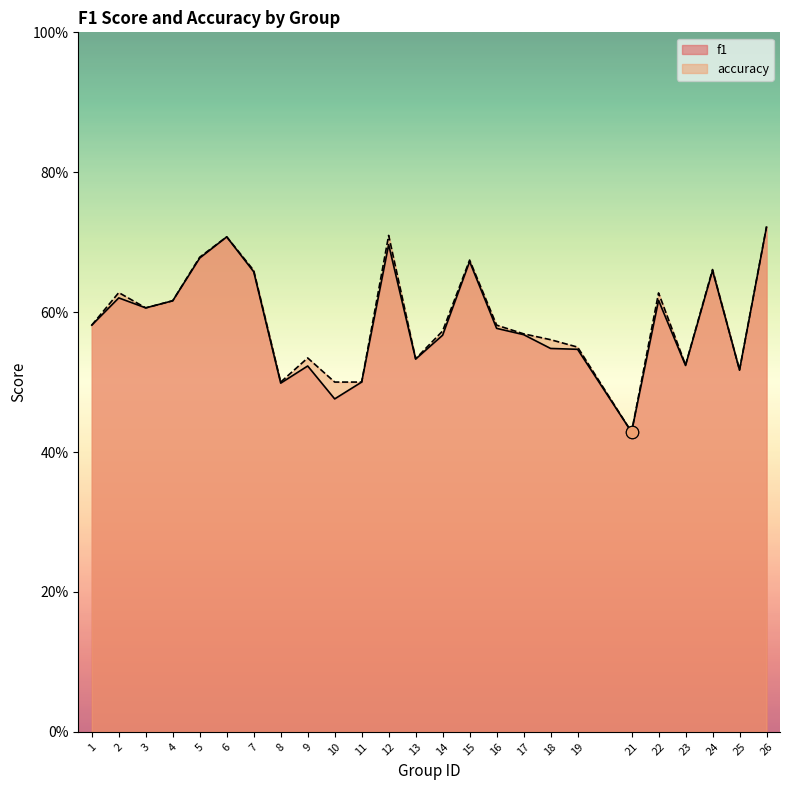

Which series has the largest total across all categories?

accuracy